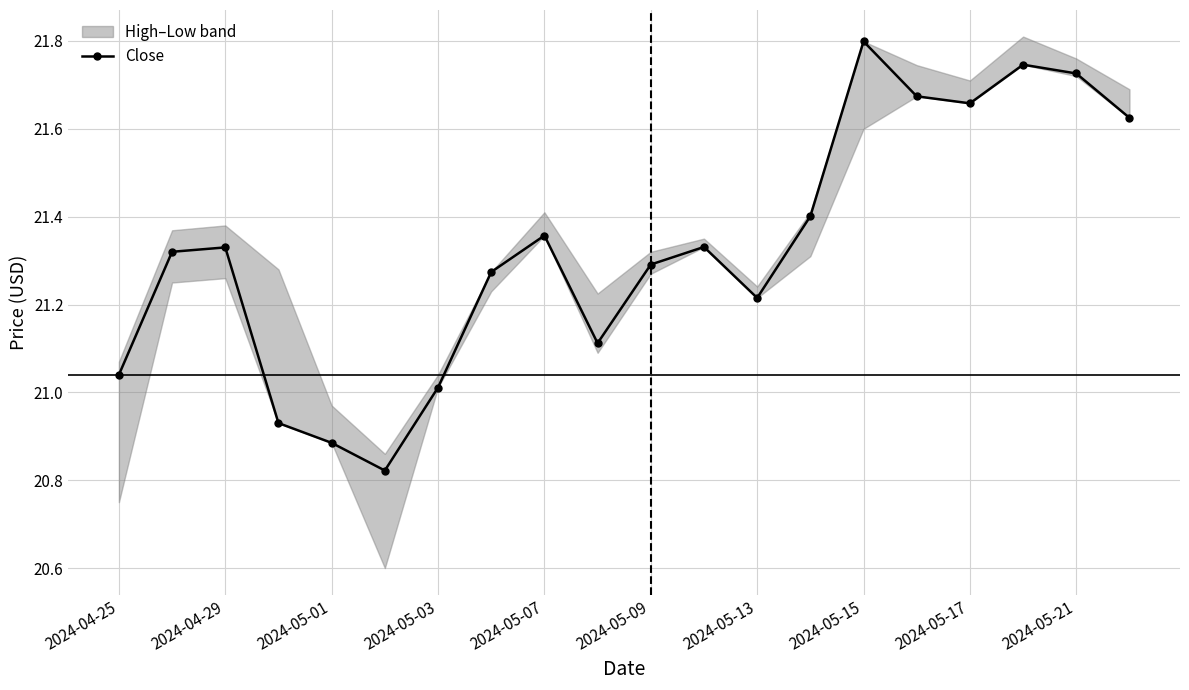

Does the chart display data point markers on the line(s)?

Yes